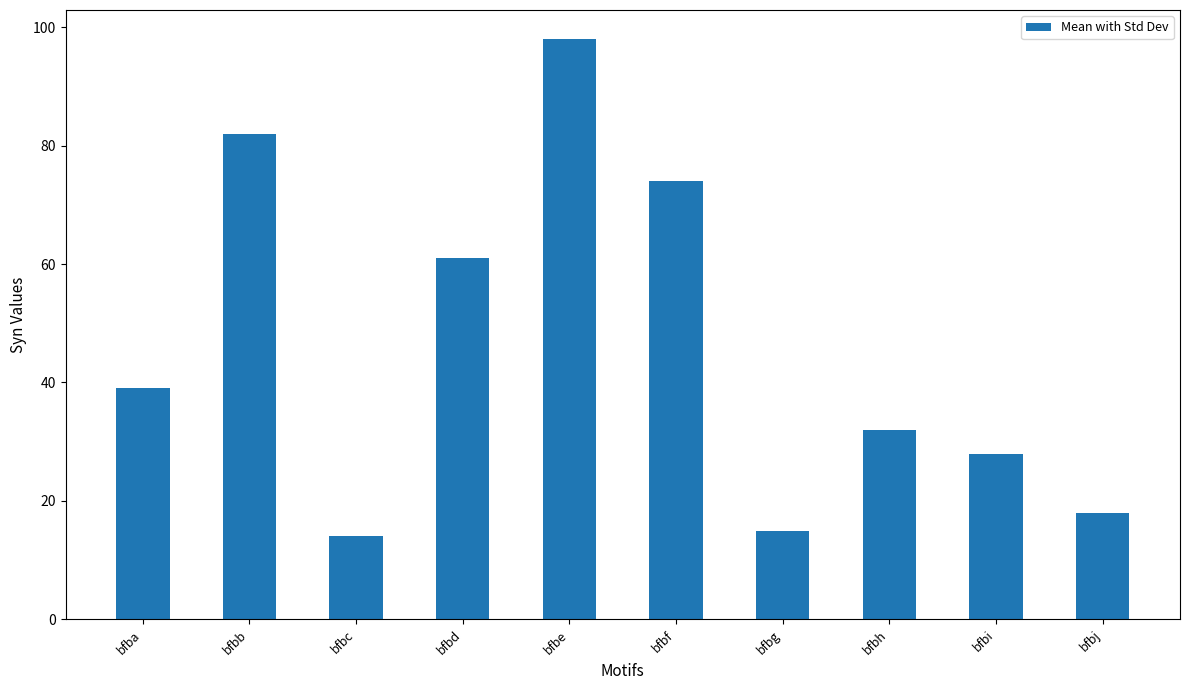

What is the value of the 9th bar from the left?

28